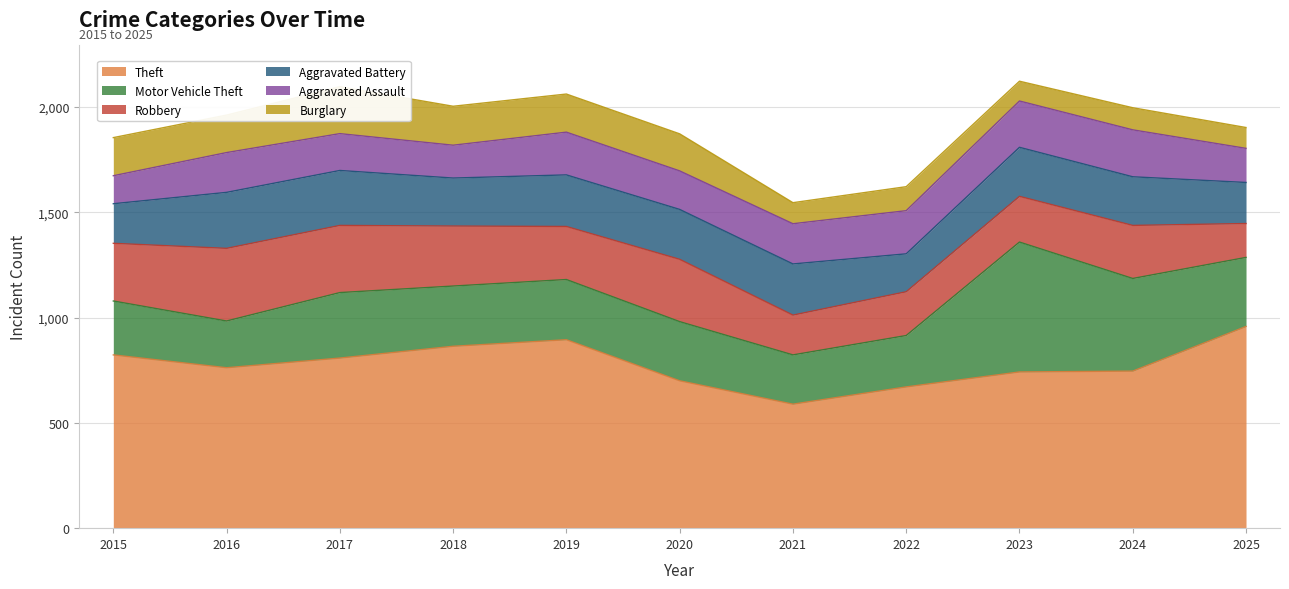

In Theft, how many points are lower than both neighbors (excluding endpoints)?

2